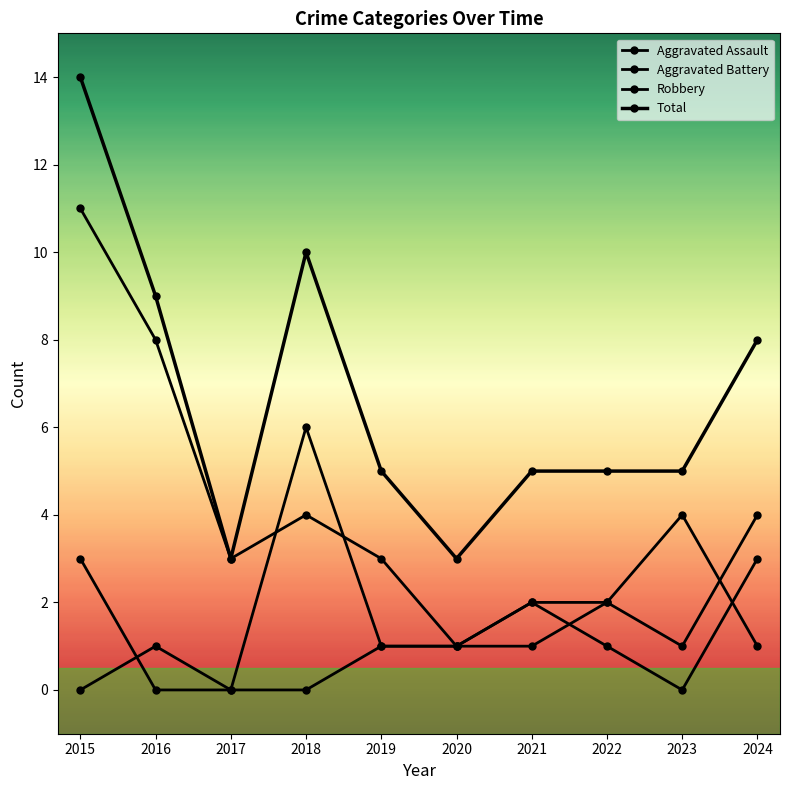

At how many categories does at least one series exceed 11?

1